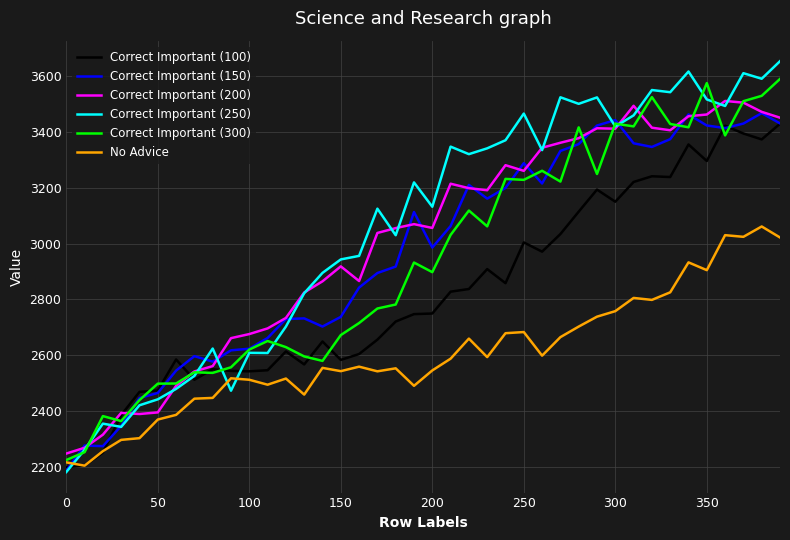

What is the highest value of the Correct Important (200) series?

3509.7